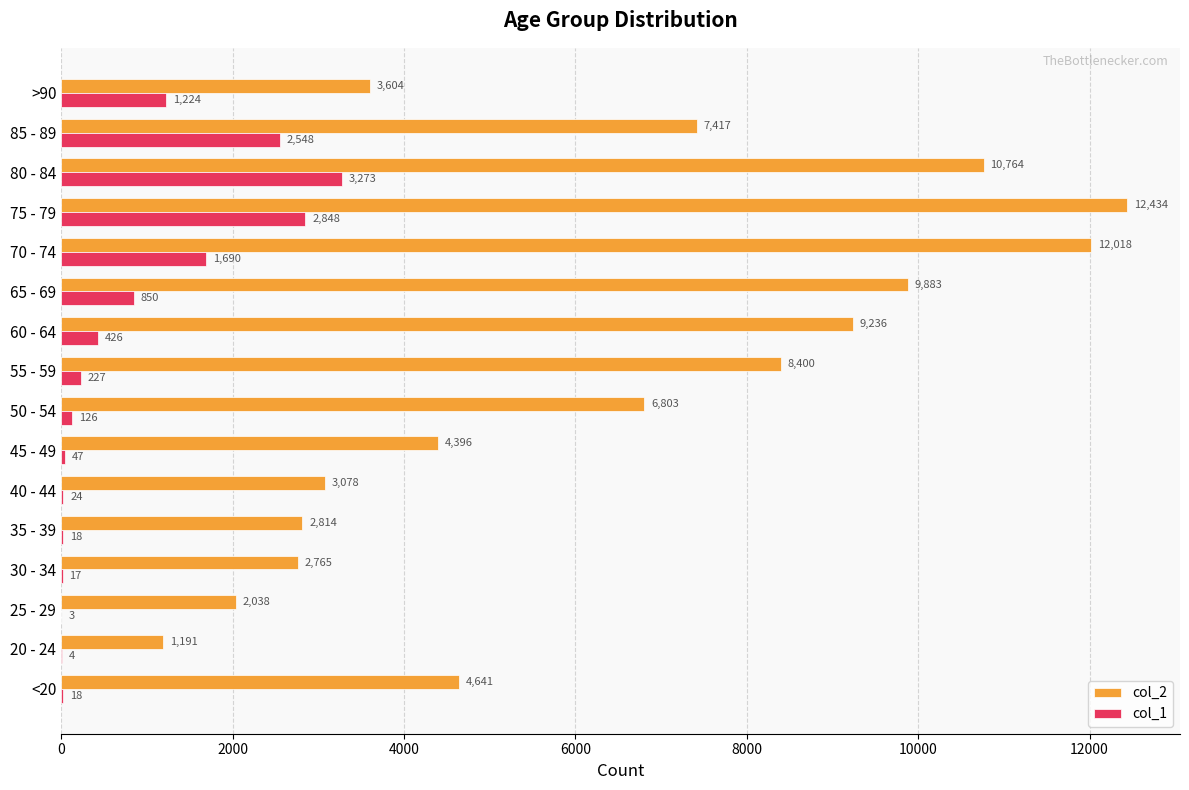

Which series has the widest spread of values?

col_2